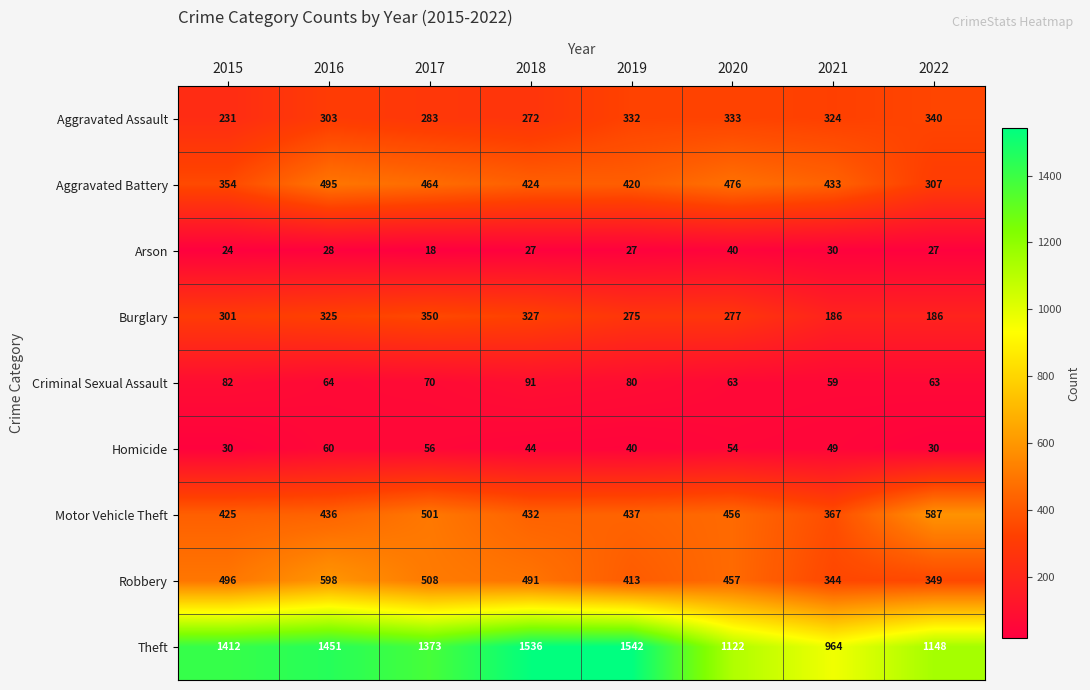

Where does the Criminal Sexual Assault series first go above 70?

2015